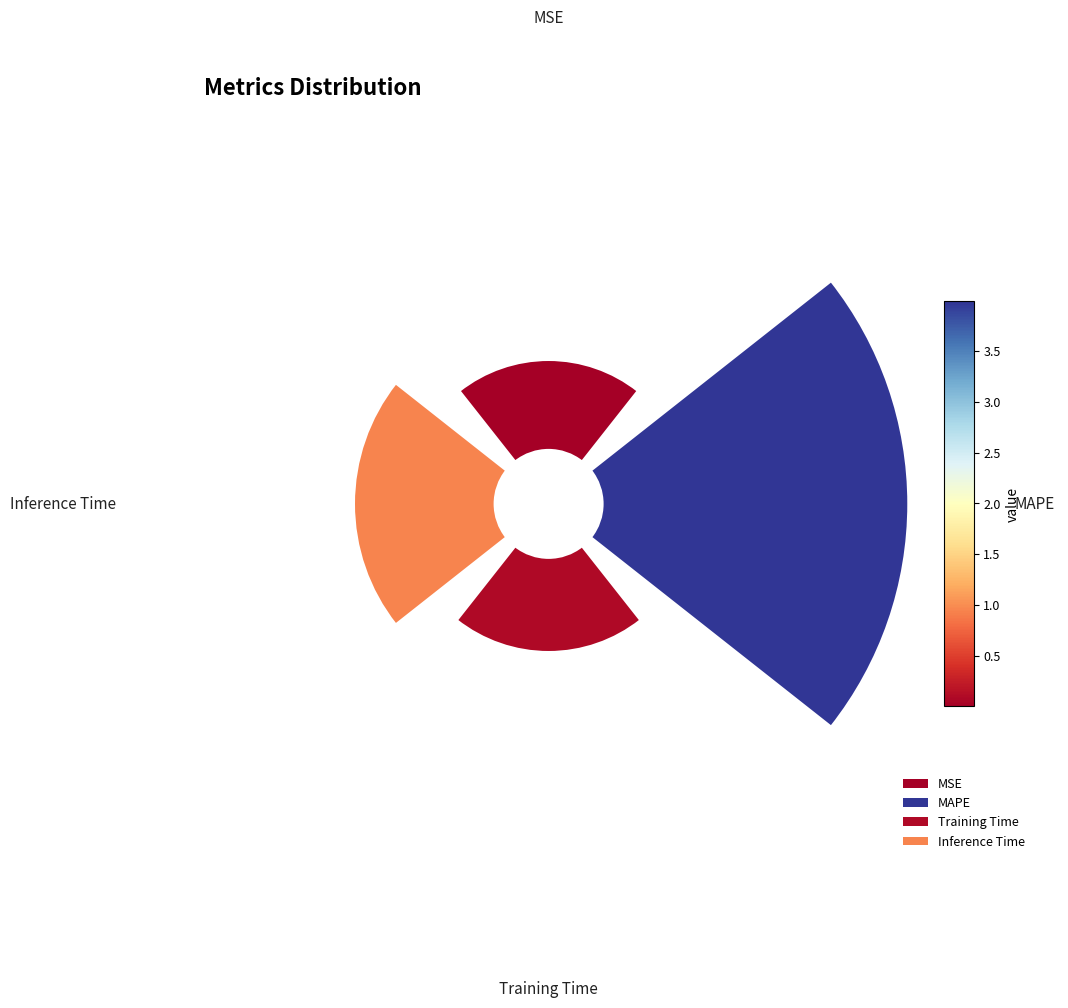

Which category has the biggest portion of the pie?

90°